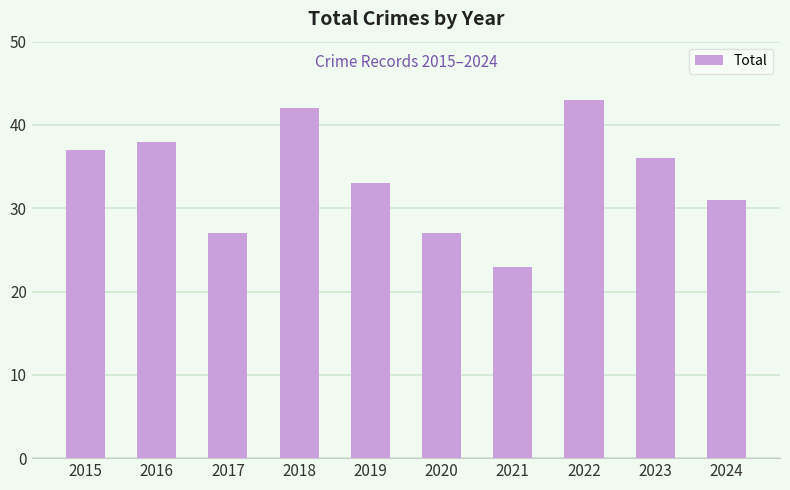

The chart shows a value of 36 at 2023. True or false?

True